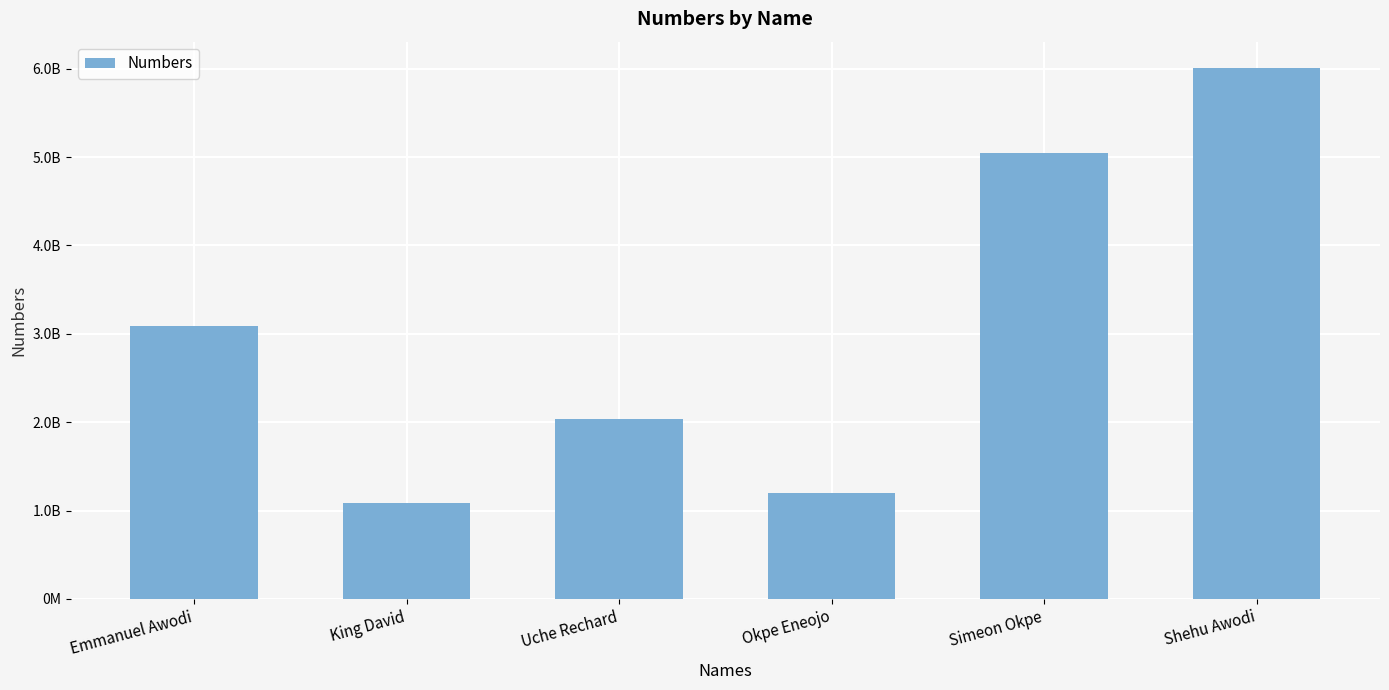

What is the label of the 3rd bar from the left?

Uche Rechard